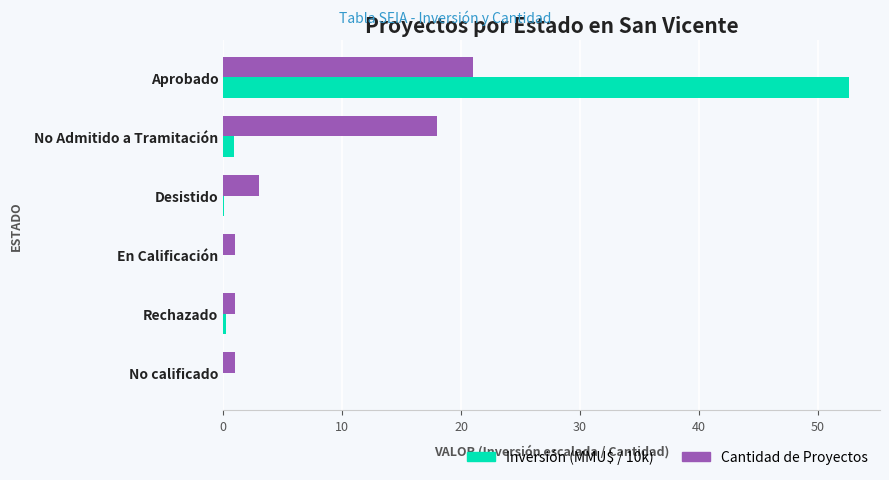

True or false: Inversión (MMU$ / 10k) has a value of 0.0 at En Calificación.

True